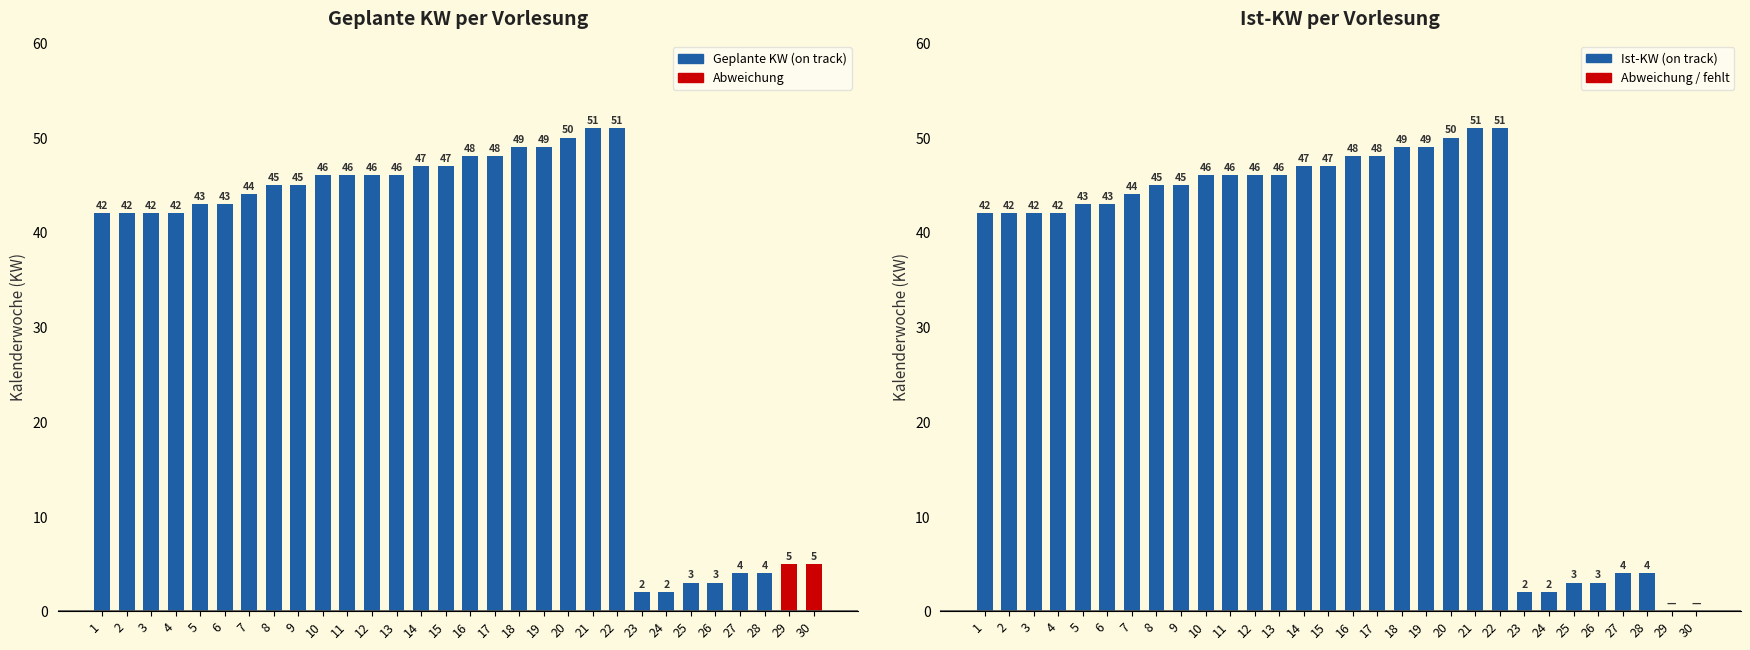

The Ist-KW series shows 45 at 8. True or false?

True